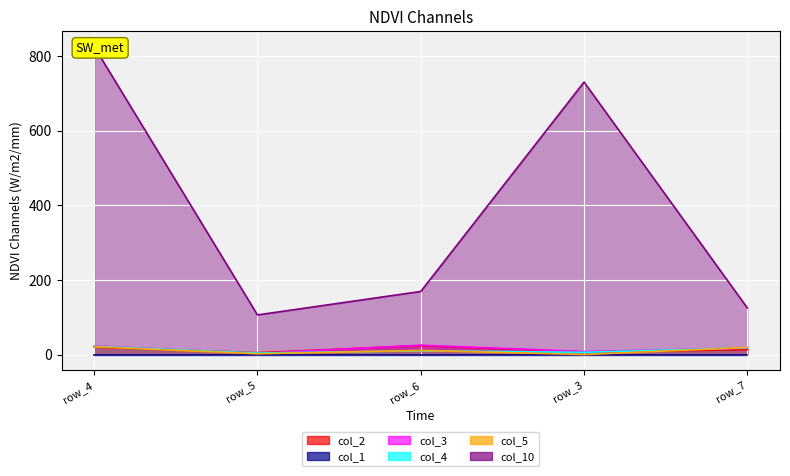

At which label is col_10 closest to 465?

row_3